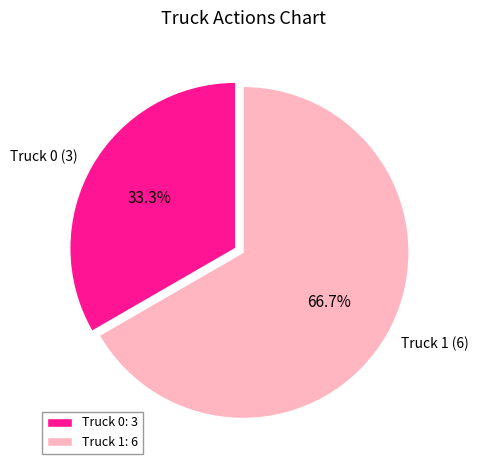

Which slice is the largest?

Truck 1